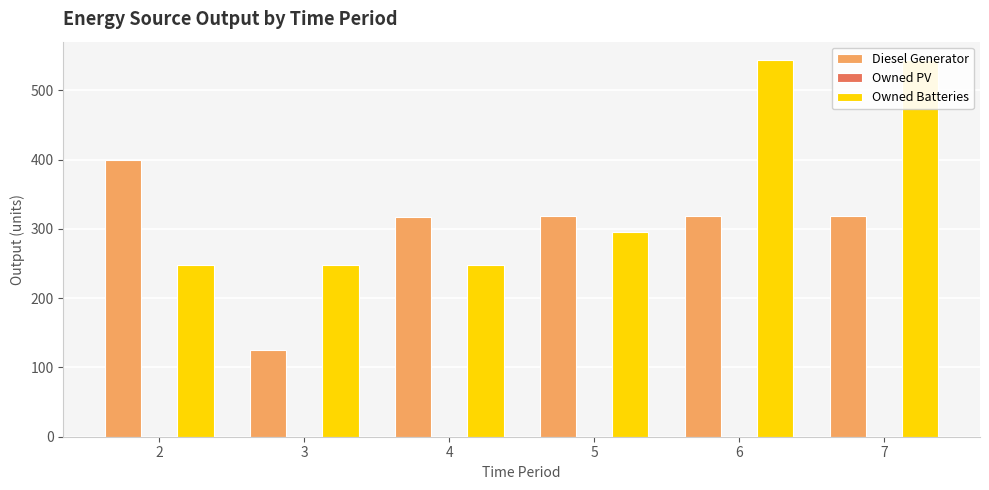

Where is Diesel Generator nearest to the value 262?

4